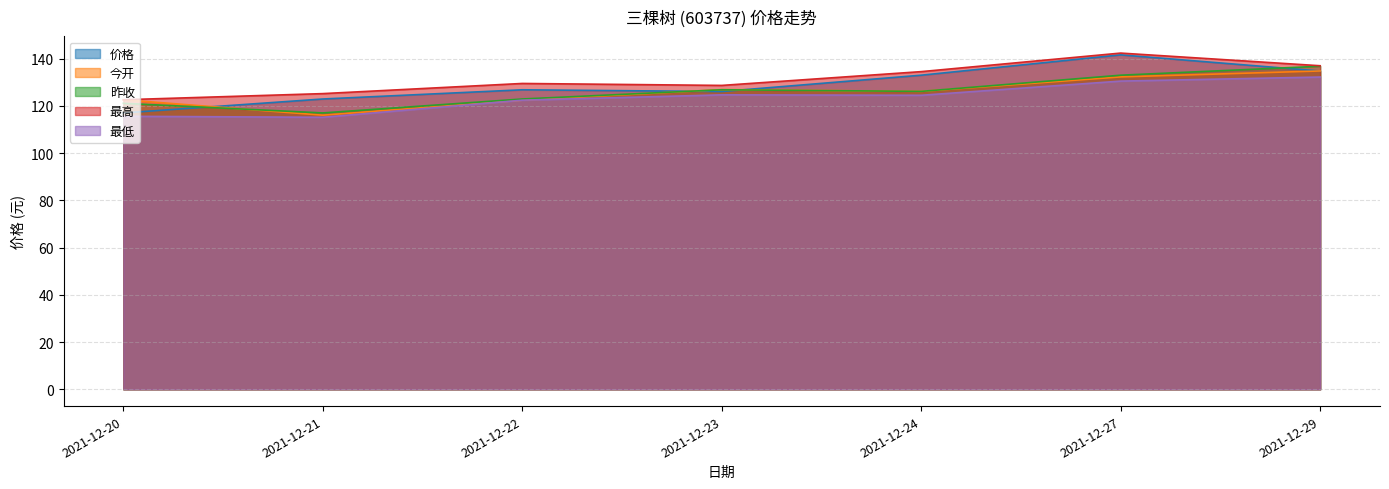

What is the difference between the highest and lowest values at 2021-12-20?

7.0